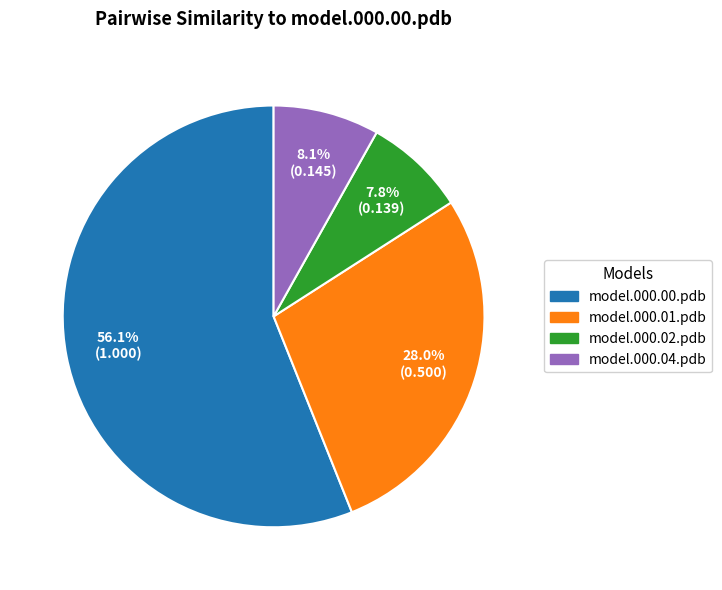

Does any single category account for the majority?

Yes